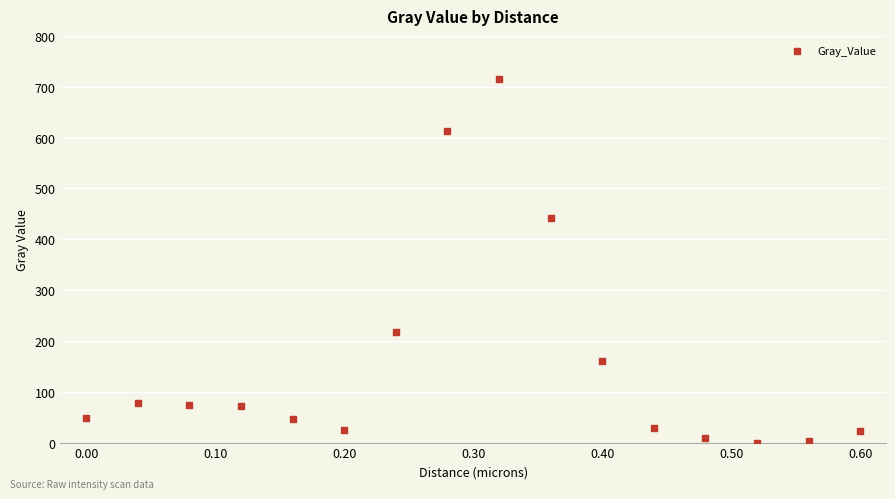

What is the range of X values (max minus min)?

0.6